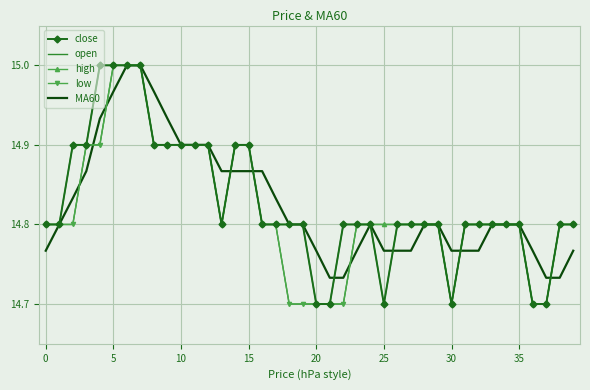

After their last crossing, which series has the higher values: open or MA60?

open